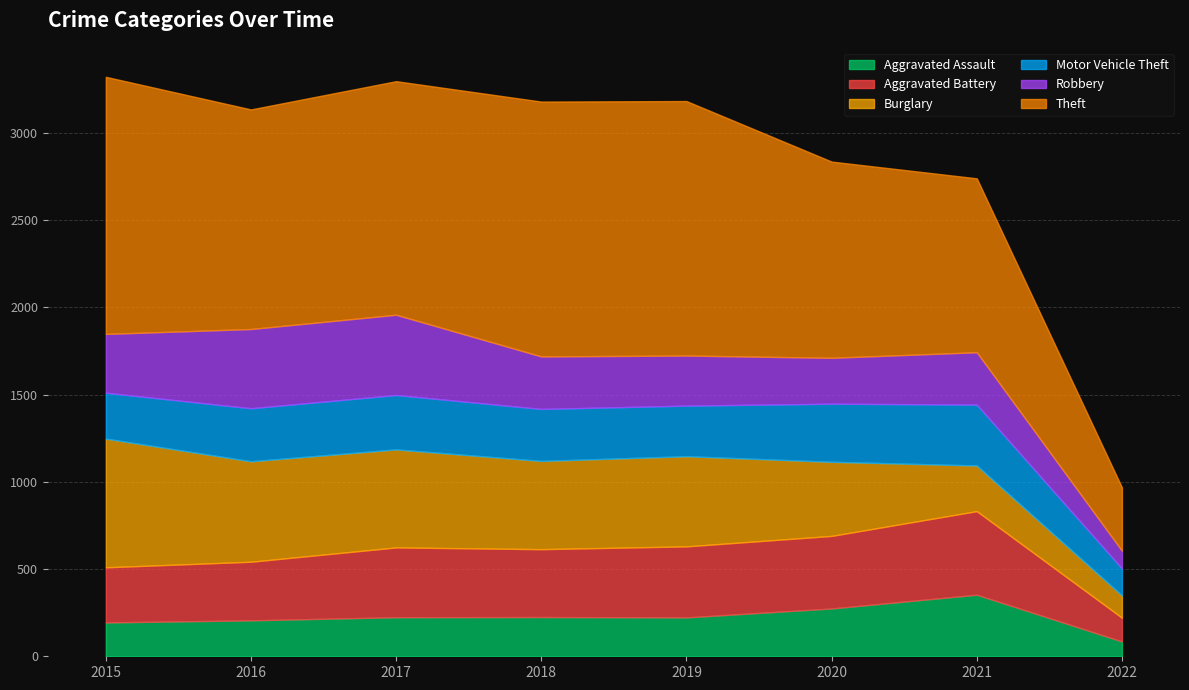

True or false: Robbery and Aggravated Assault cross at least once.

True